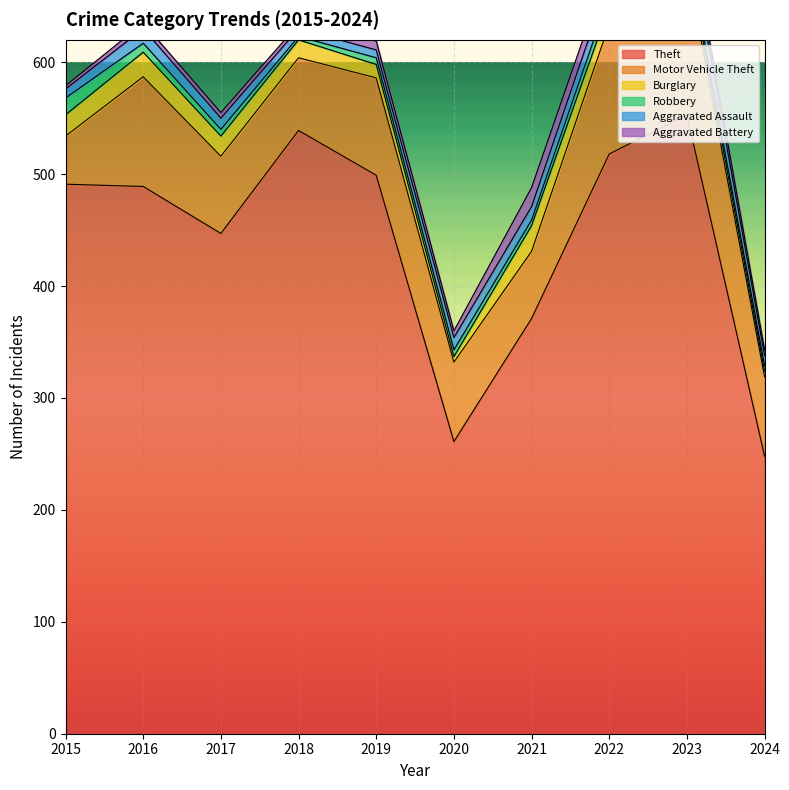

Where do Burglary and Aggravated Assault first cross each other?

2019 and 2020